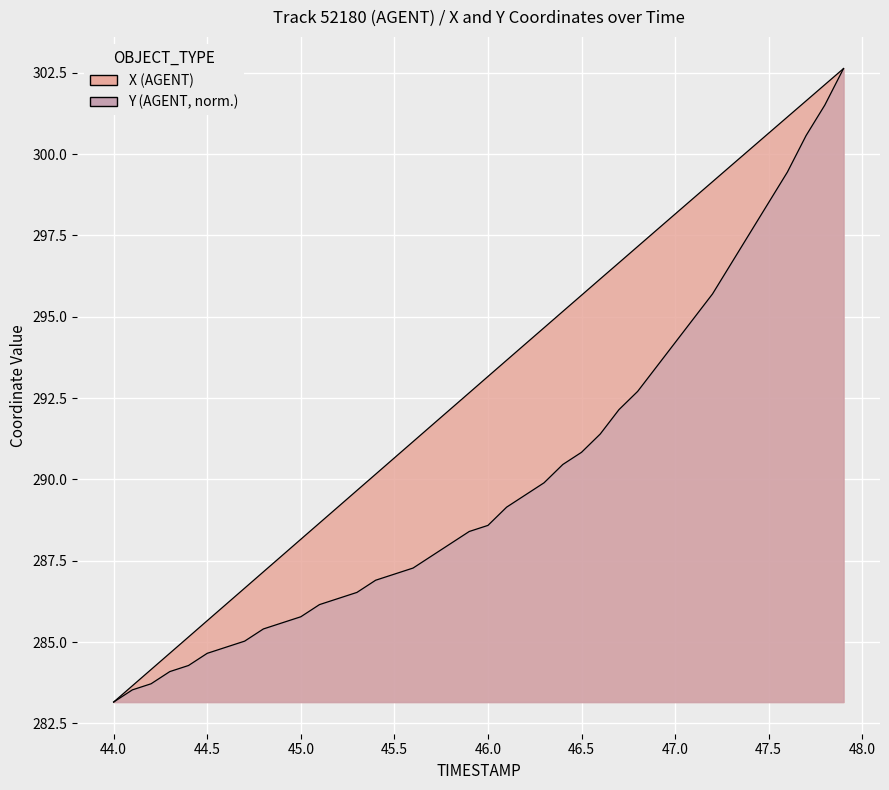

What is the difference between the second highest and minimum values in the Y series?

18.3